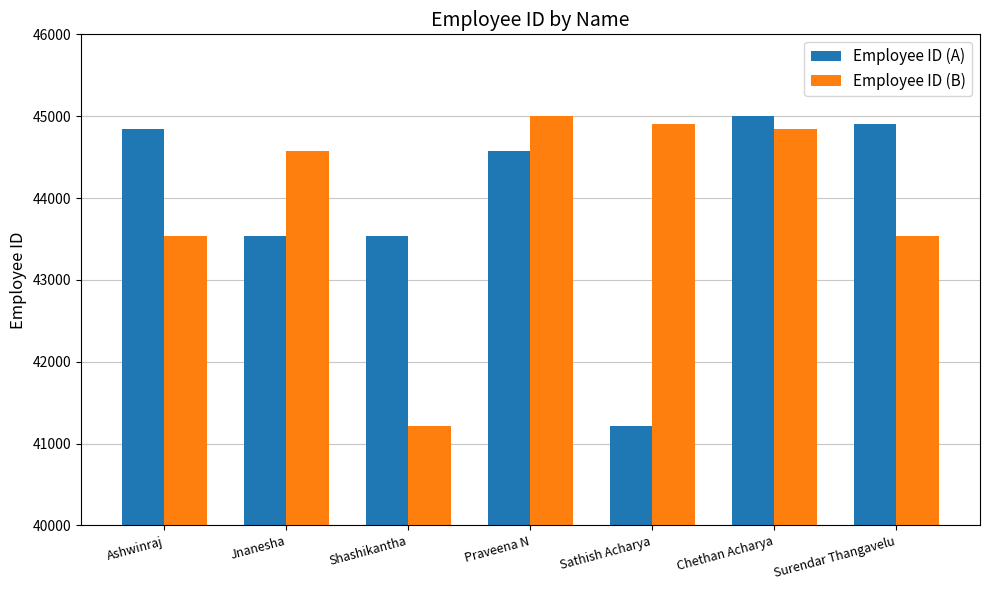

Which series changed the most between Jnanesha and Praveena N?

Employee ID (A)